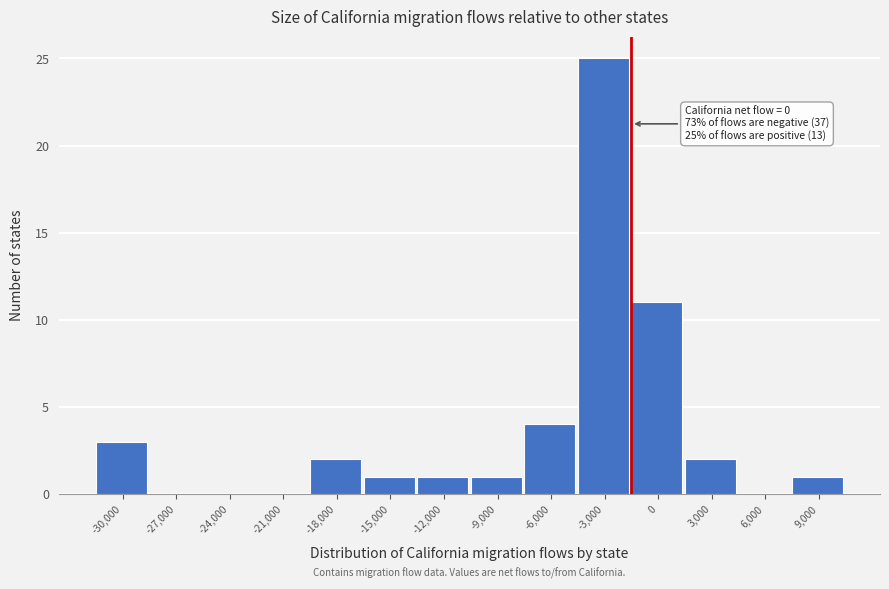

Reading left to right, list all the values displayed in this chart.

-30,000=3	-27,000=0	-24,000=0	-21,000=0	-18,000=2	-15,000=1	-12,000=1	-9,000=1	-6,000=4	-3,000=25	0=11	3,000=2	6,000=0	9,000=1